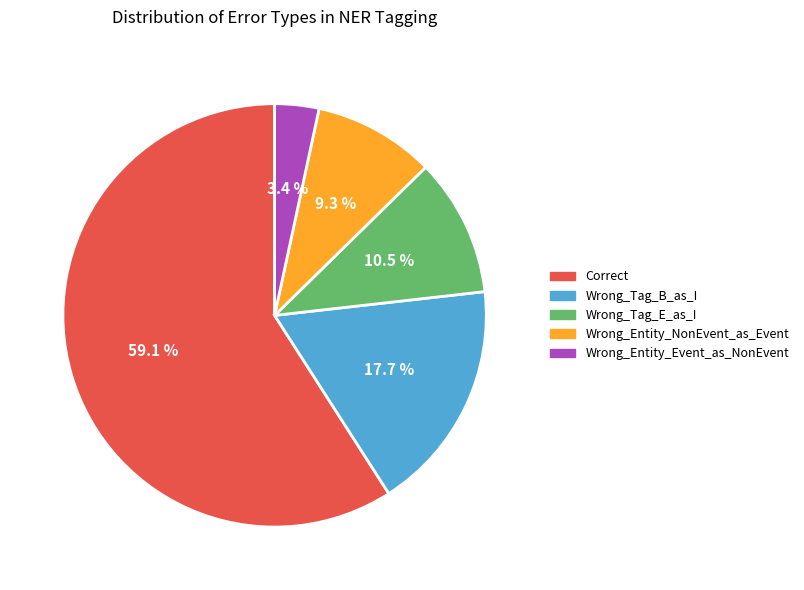

To the nearest percent, what is the combined percentage of Wrong_Entity_NonEvent_as_Event and Wrong_Tag_E_as_I?

20%